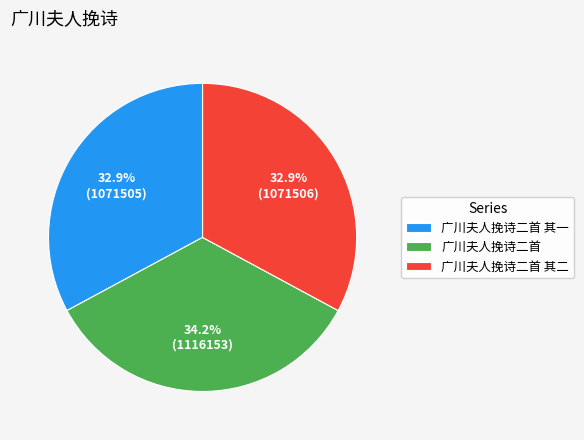

To the nearest percent, what is the difference between the 广川夫人挽诗二首 and 广川夫人挽诗二首 其一 slice percentages?

1%